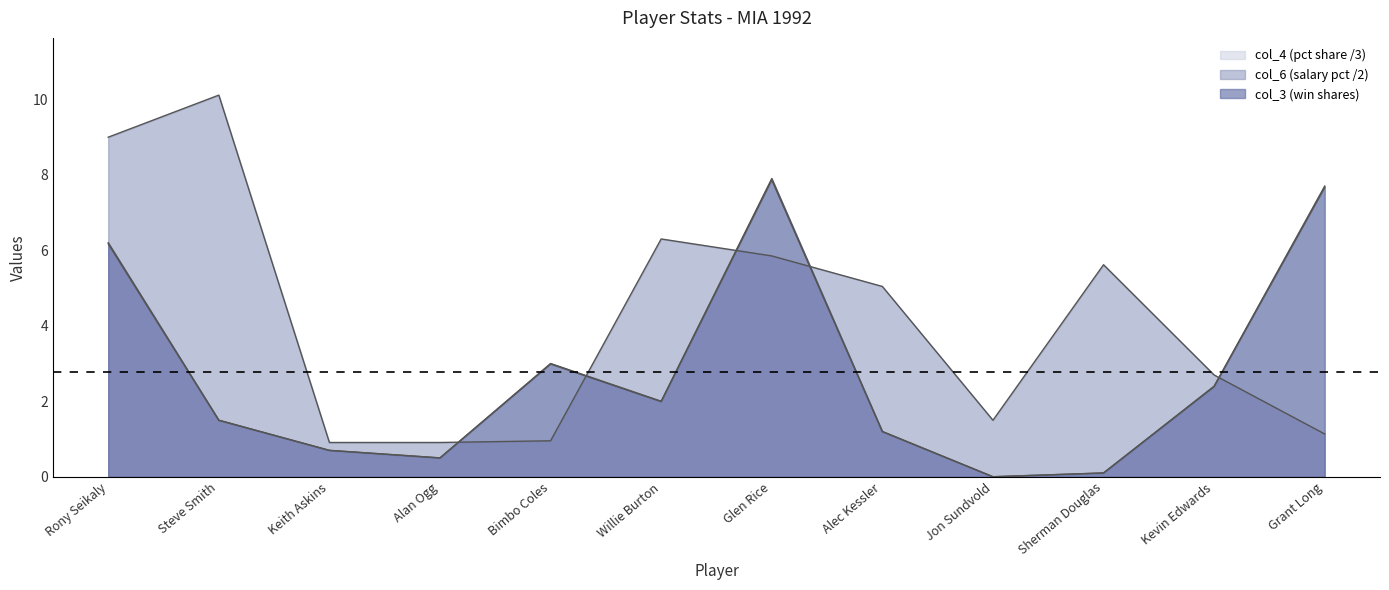

How many lines are shown in the chart?

3